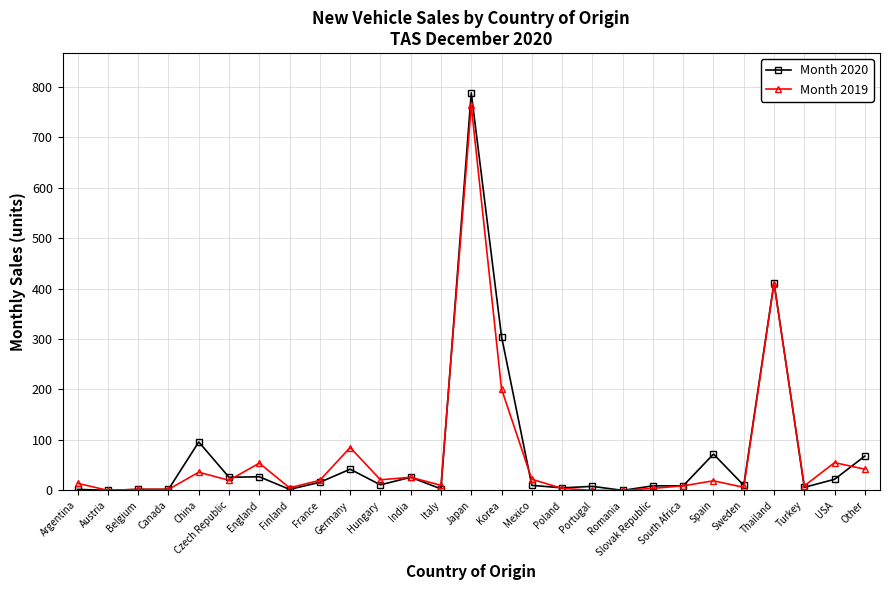

What is the difference between the highest and lowest values at England?

27